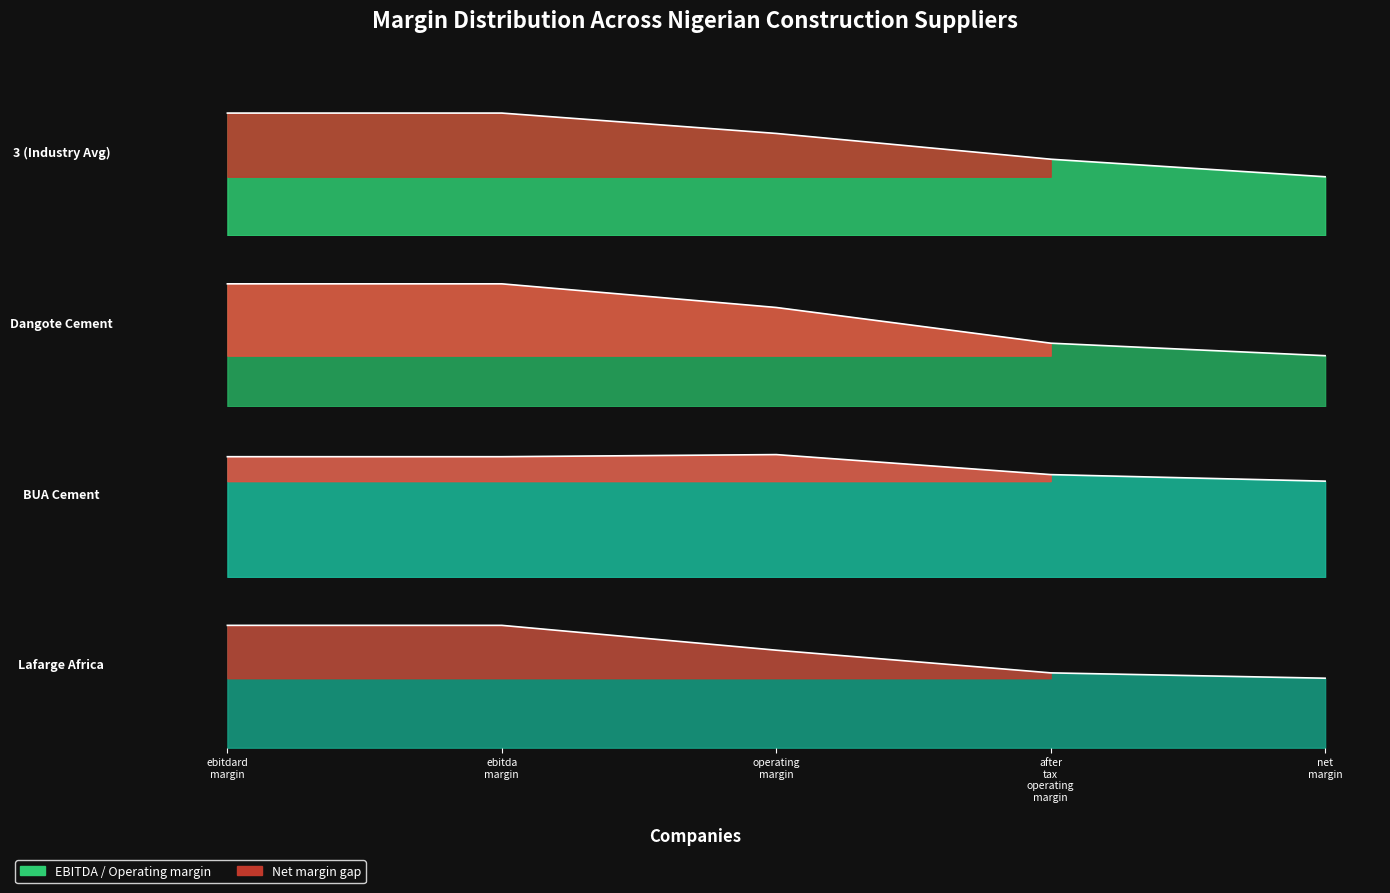

What is the sum of all after_tax_operating_margin values?

1.0